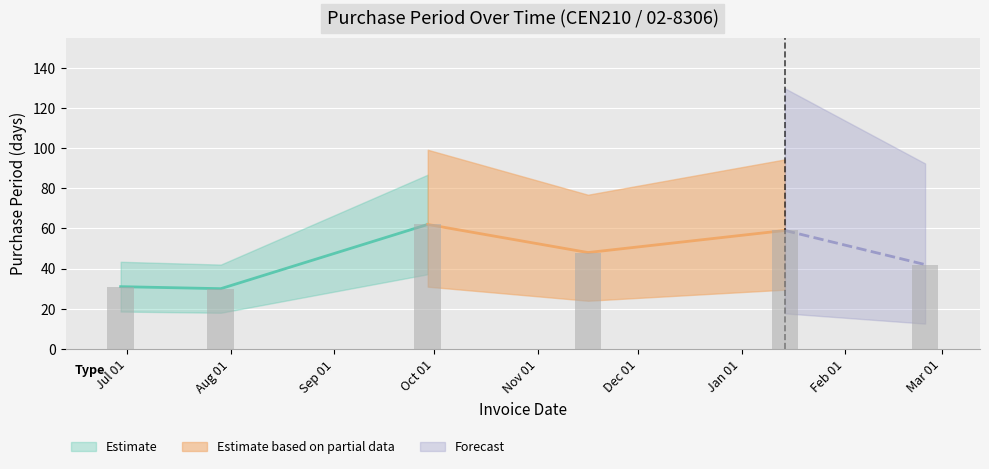

Count the number of values greater than 48.

2